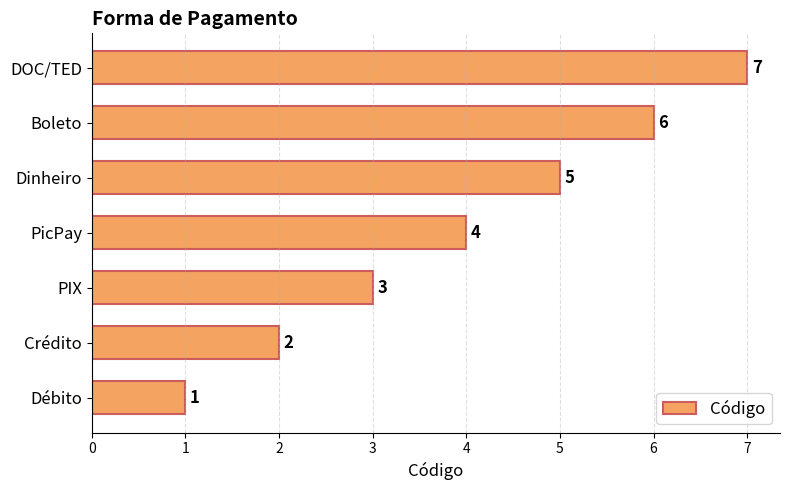

Which label corresponds to the largest value in the chart?

DOC/TED